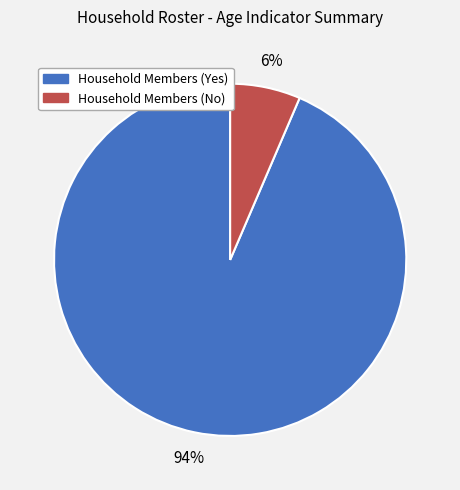

Rank the categories by value from highest to lowest.

Household Members (Yes), Household Members (No)